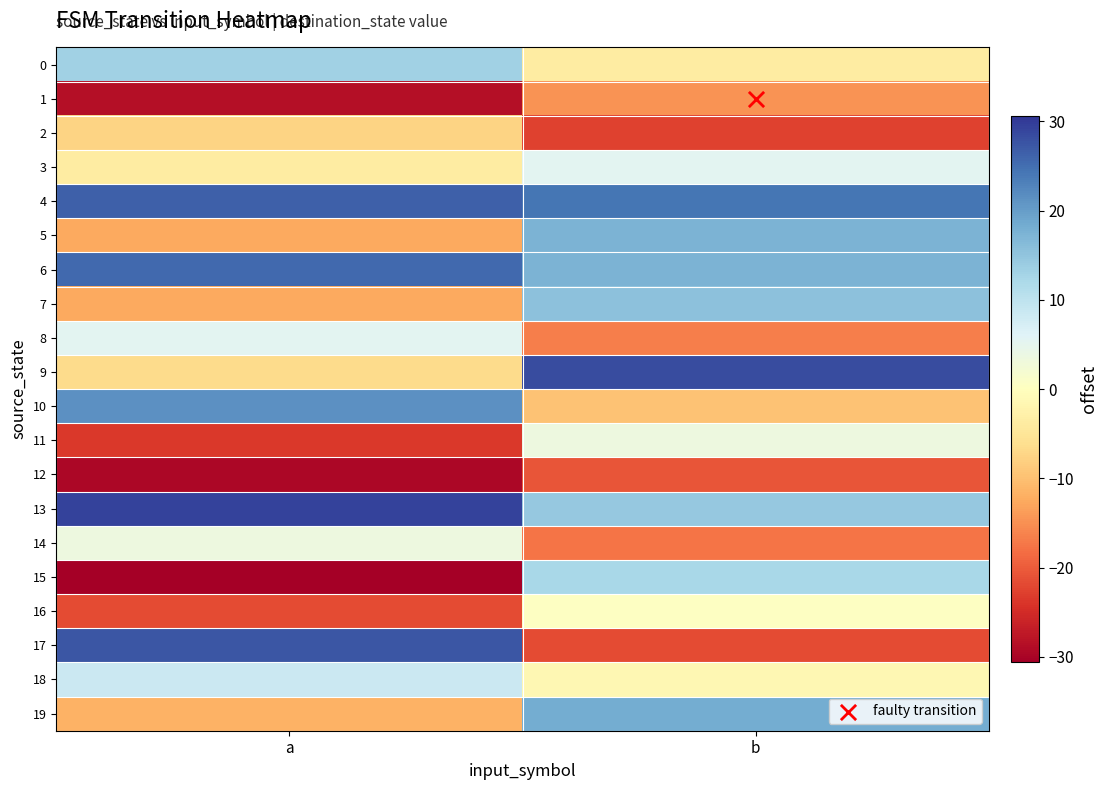

Reading left to right, extract all data points from this chart.

0: a=13.4	b=-3.6
1: a=-28.6	b=-14.6
2: a=-7.6	b=-22.6
3: a=-3.6	b=5.4
4: a=26.4	b=24.4
5: a=-12.6	b=17.4
6: a=25.4	b=17.4
7: a=-12.6	b=15.4
8: a=5.4	b=-16.6
9: a=-6.6	b=28.4
10: a=21.4	b=-9.6
11: a=-23.6	b=3.4
12: a=-29.6	b=-20.6
13: a=29.4	b=14.4
14: a=3.4	b=-17.6
15: a=-30.6	b=12.4
16: a=-21.6	b=0.4
17: a=27.4	b=-21.6
18: a=8.4	b=-1.6
19: a=-11.6	b=18.4